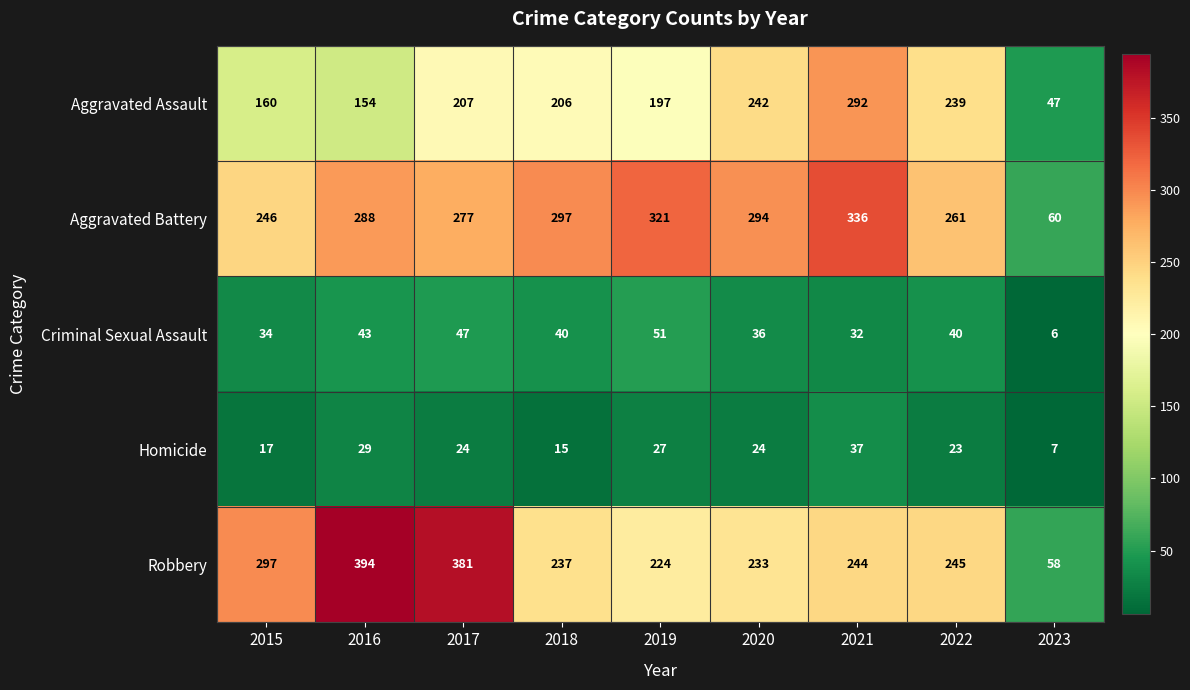

The value of Robbery at 2019 is 224. True or false?

True